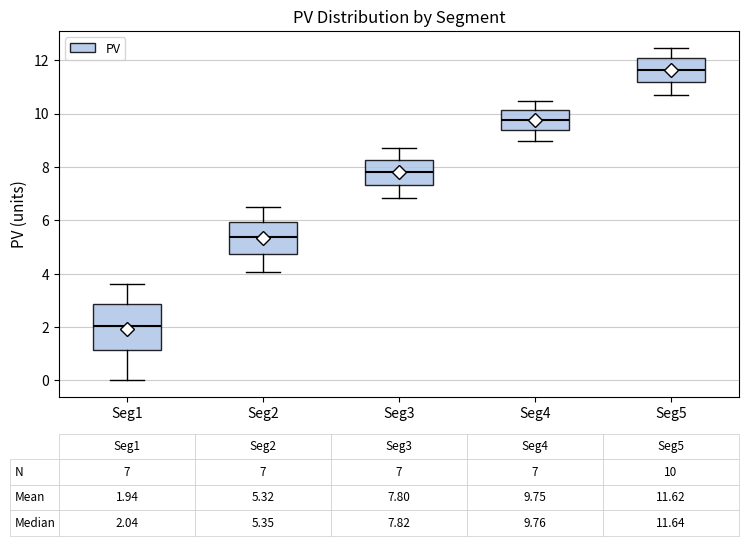

Which box's median line is the lowest?

Seg1